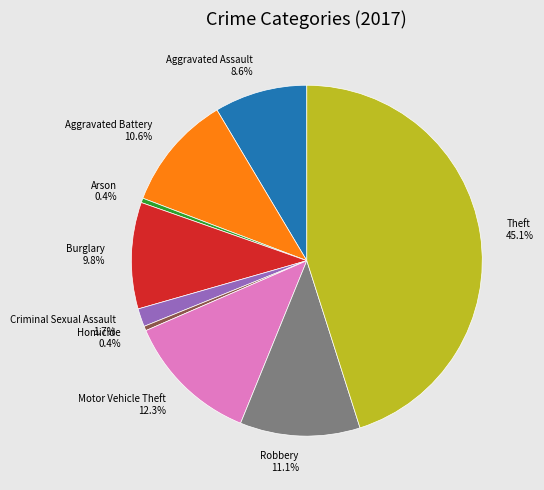

How many slices are in this pie chart?

9